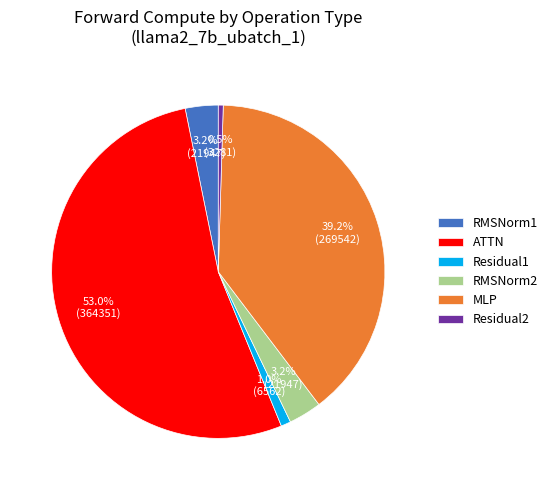

Is ATTN the majority of the pie?

Yes